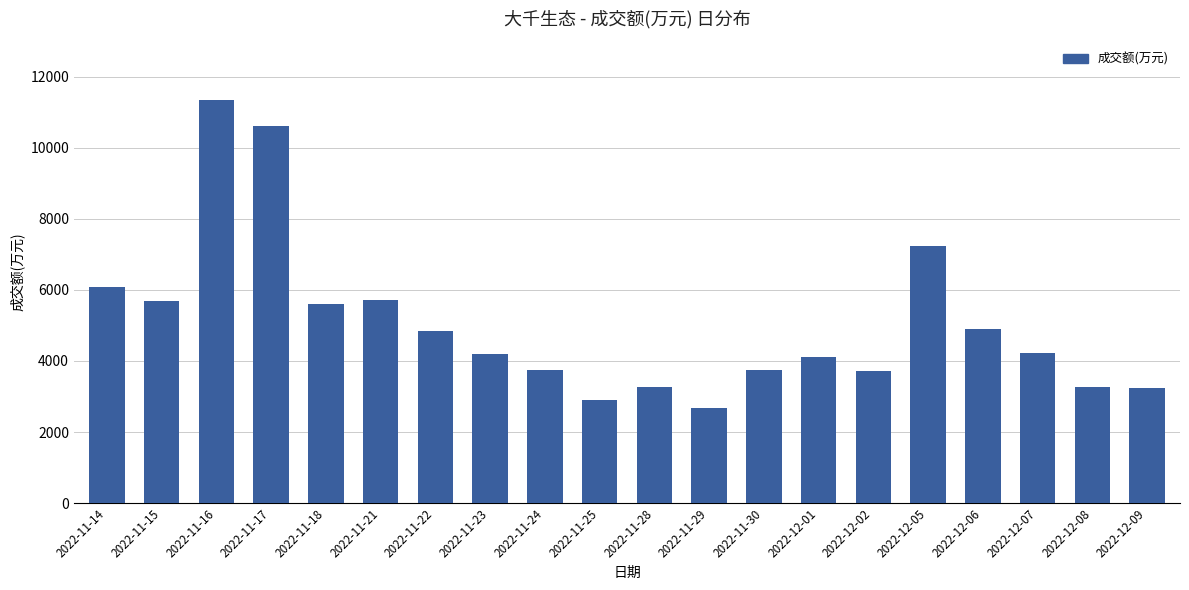

What is the label of the 4th bar from the right?

2022-12-06